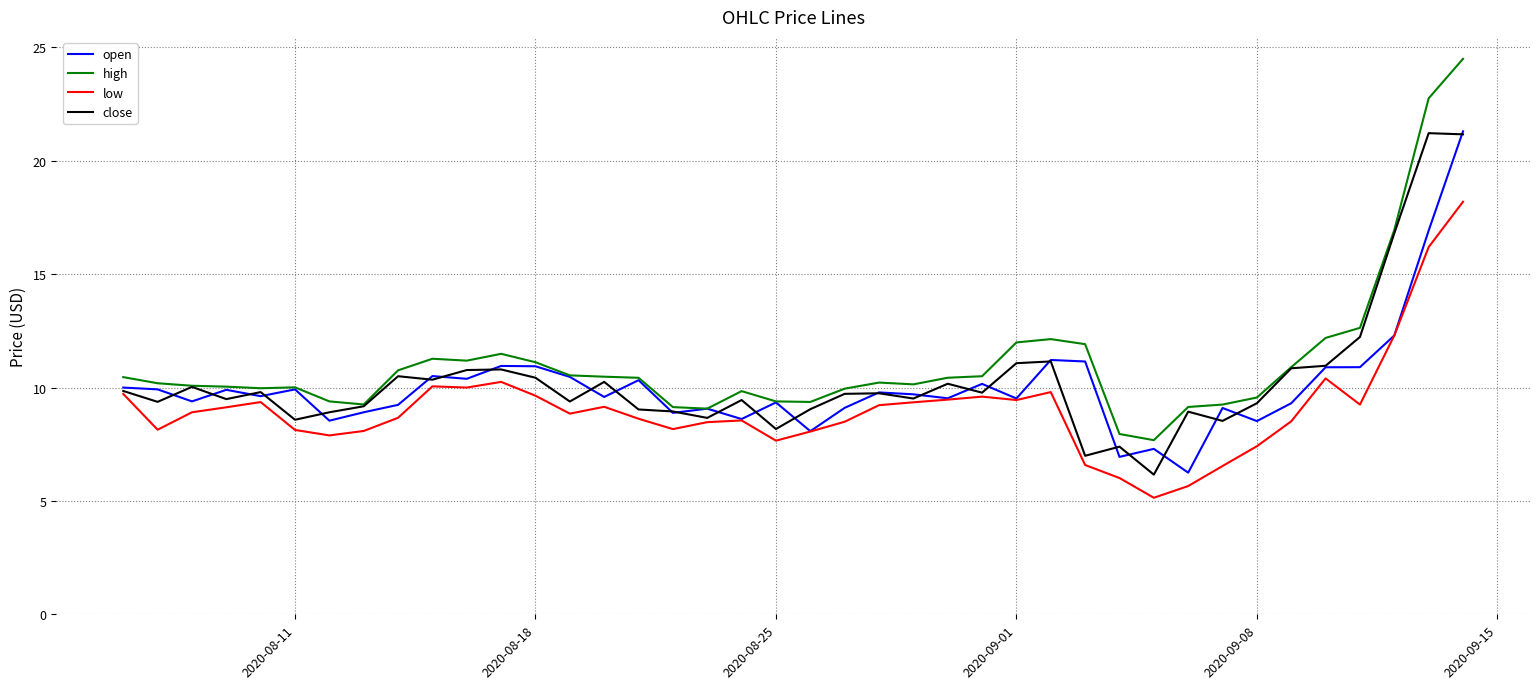

True or false: high and low cross at least once.

False